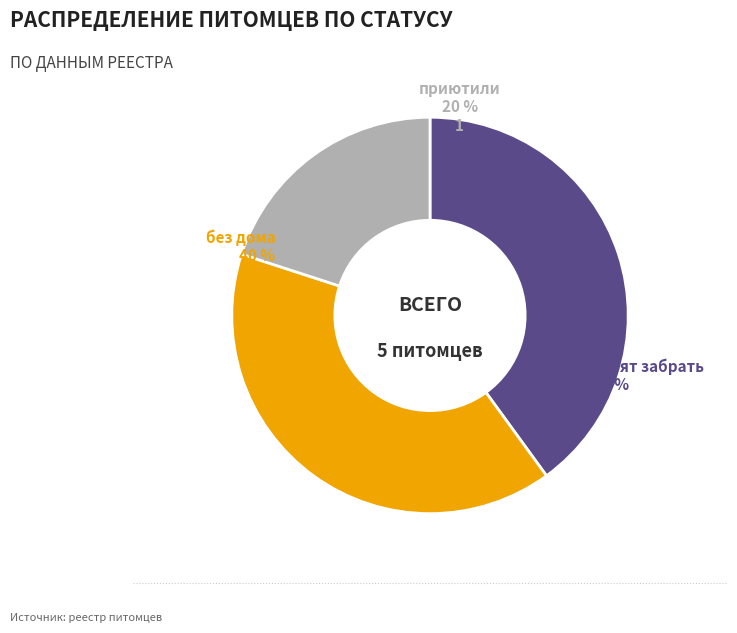

To the nearest percent, what is the average slice percentage?

33%